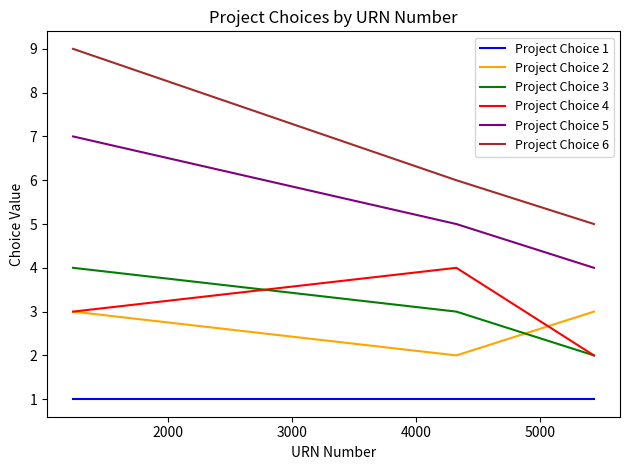

Which series has the widest spread of values?

Project Choice 6